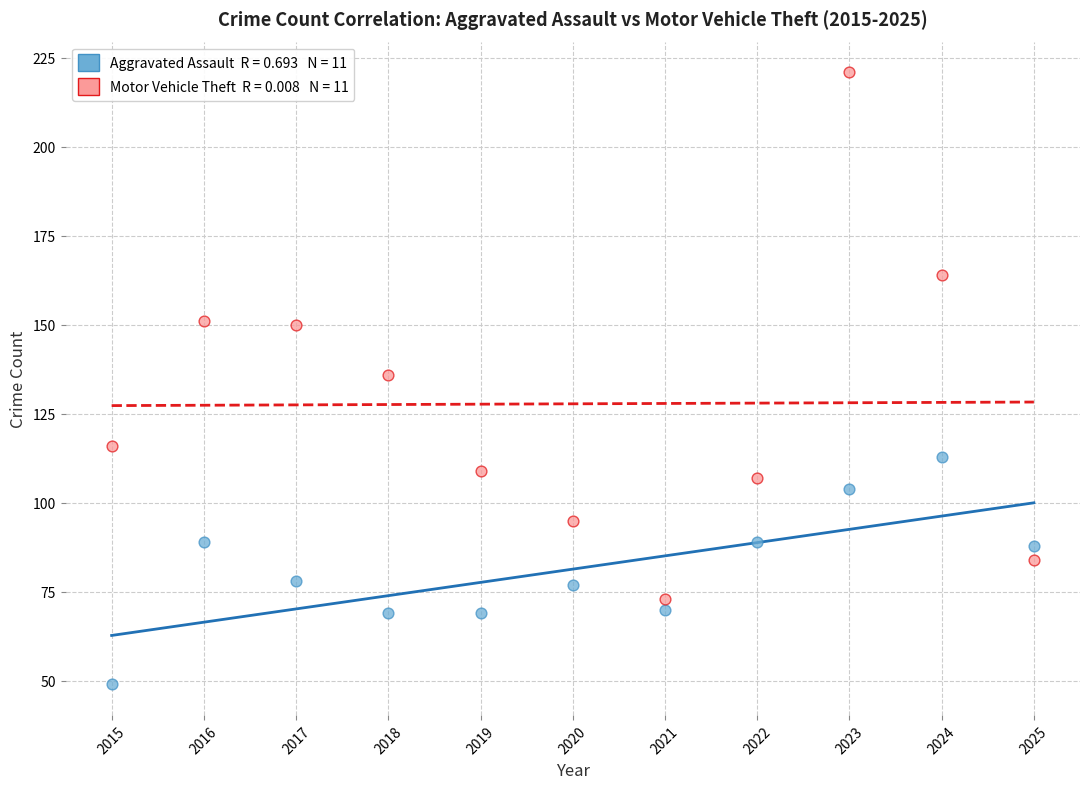

Across all data points, what is the range of Y values (max minus min)?

172